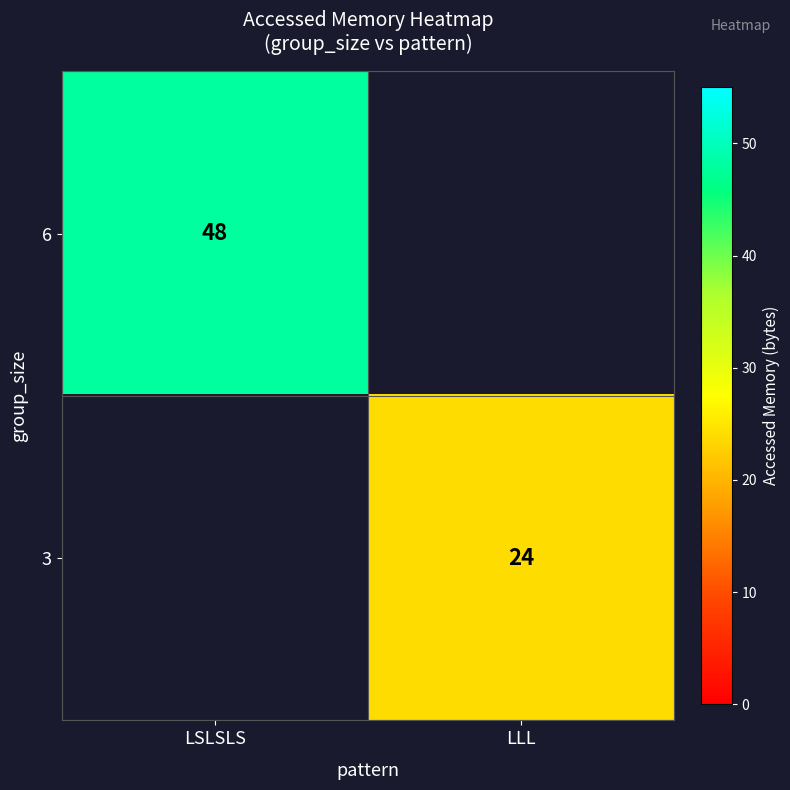

The 6 series shows 48 at LSLSLS. True or false?

True